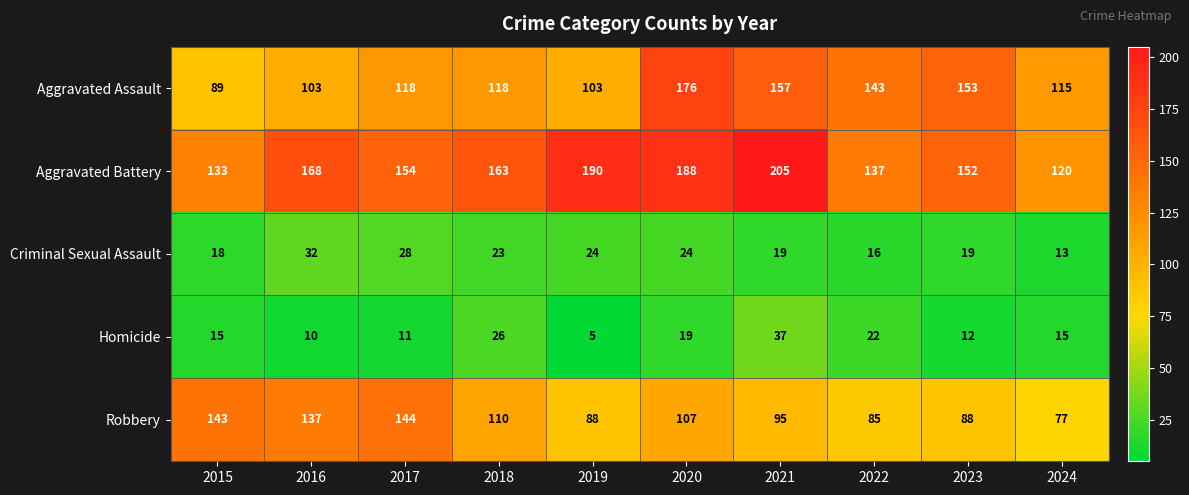

Read the Homicide value at 2024, to the nearest 10.

20